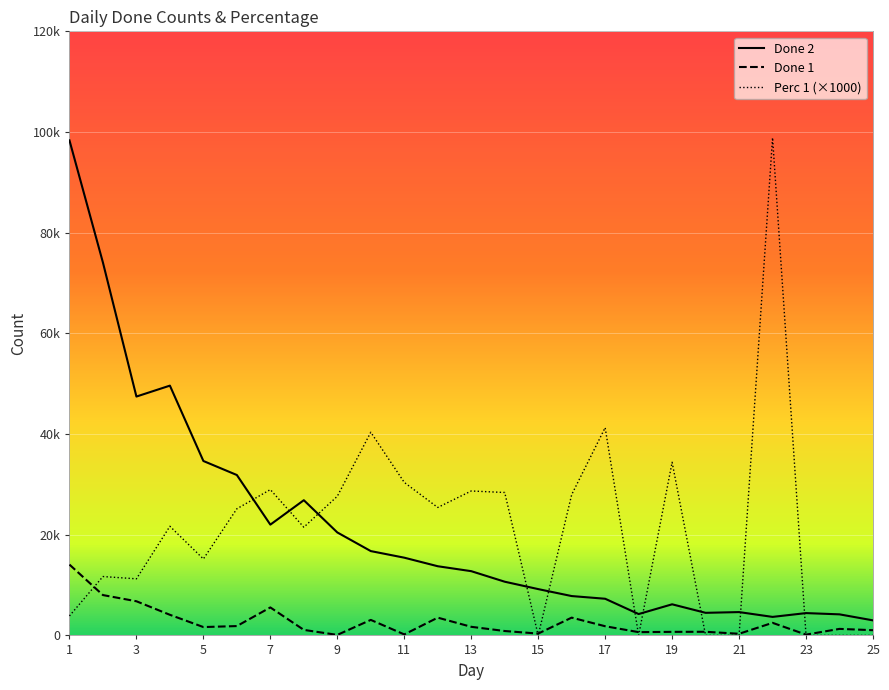

How many lines are shown in the chart?

3